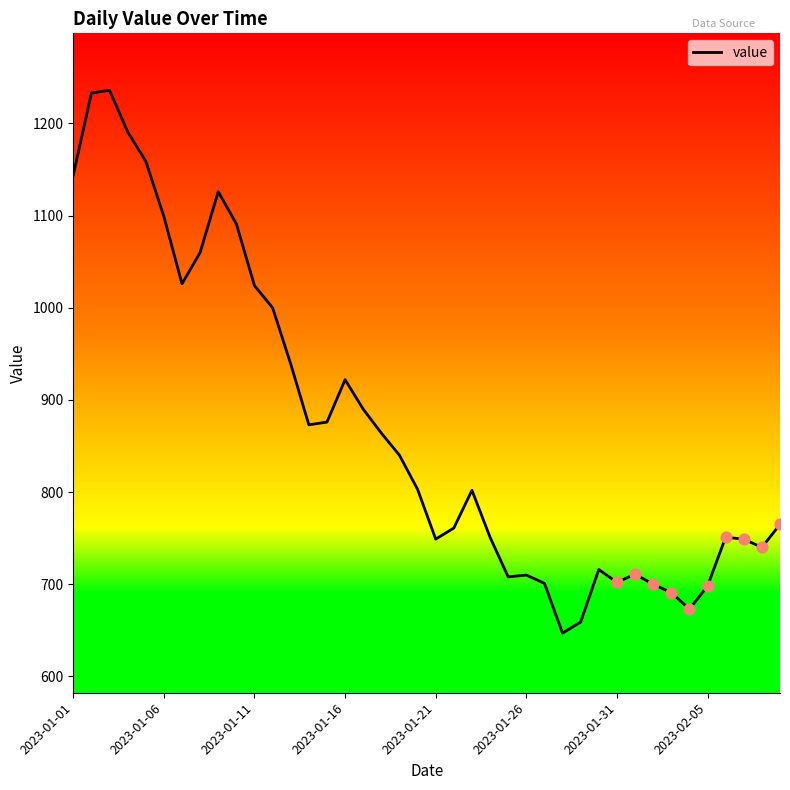

What is the difference between the maximum and minimum values?

589